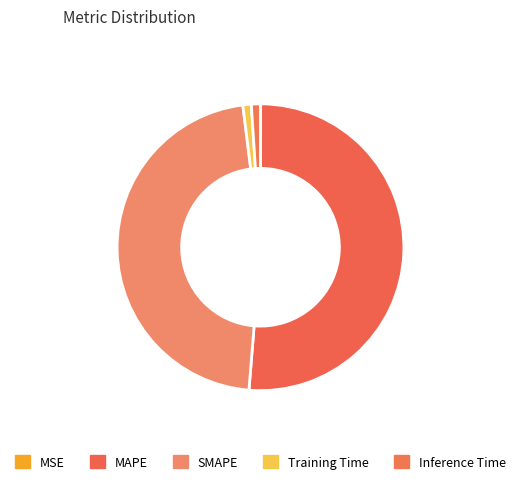

Which category has the smallest portion of the pie?

MSE